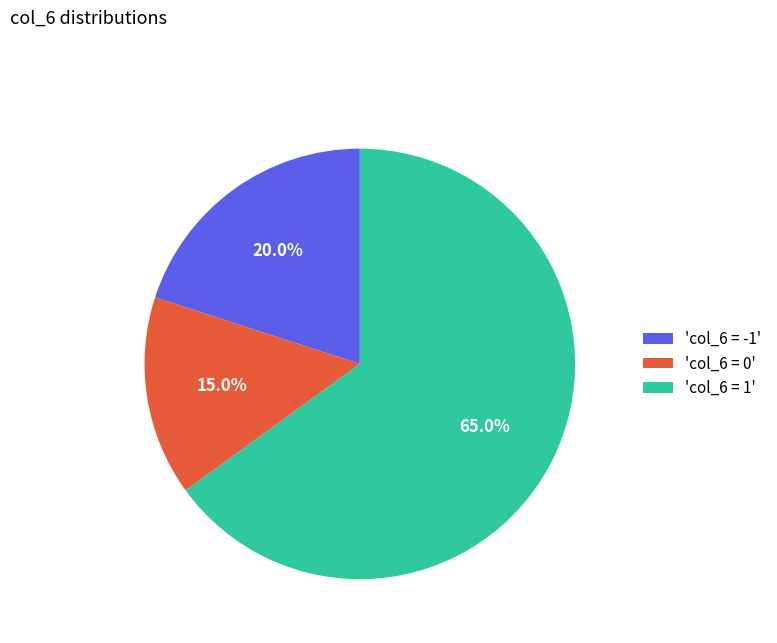

What is the smallest slice in the pie chart?

'col_6 = 0'